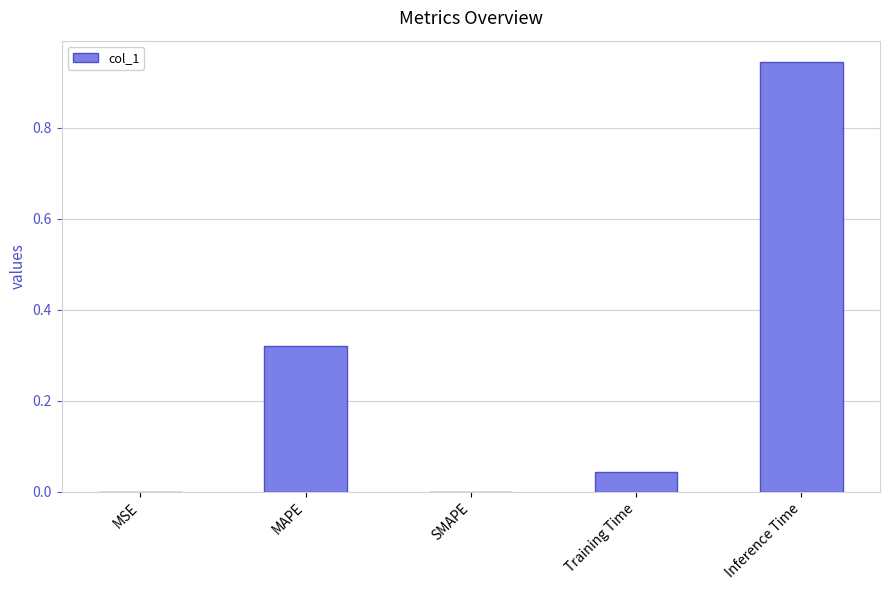

The chart shows a value of 0.0 at MSE. True or false?

True